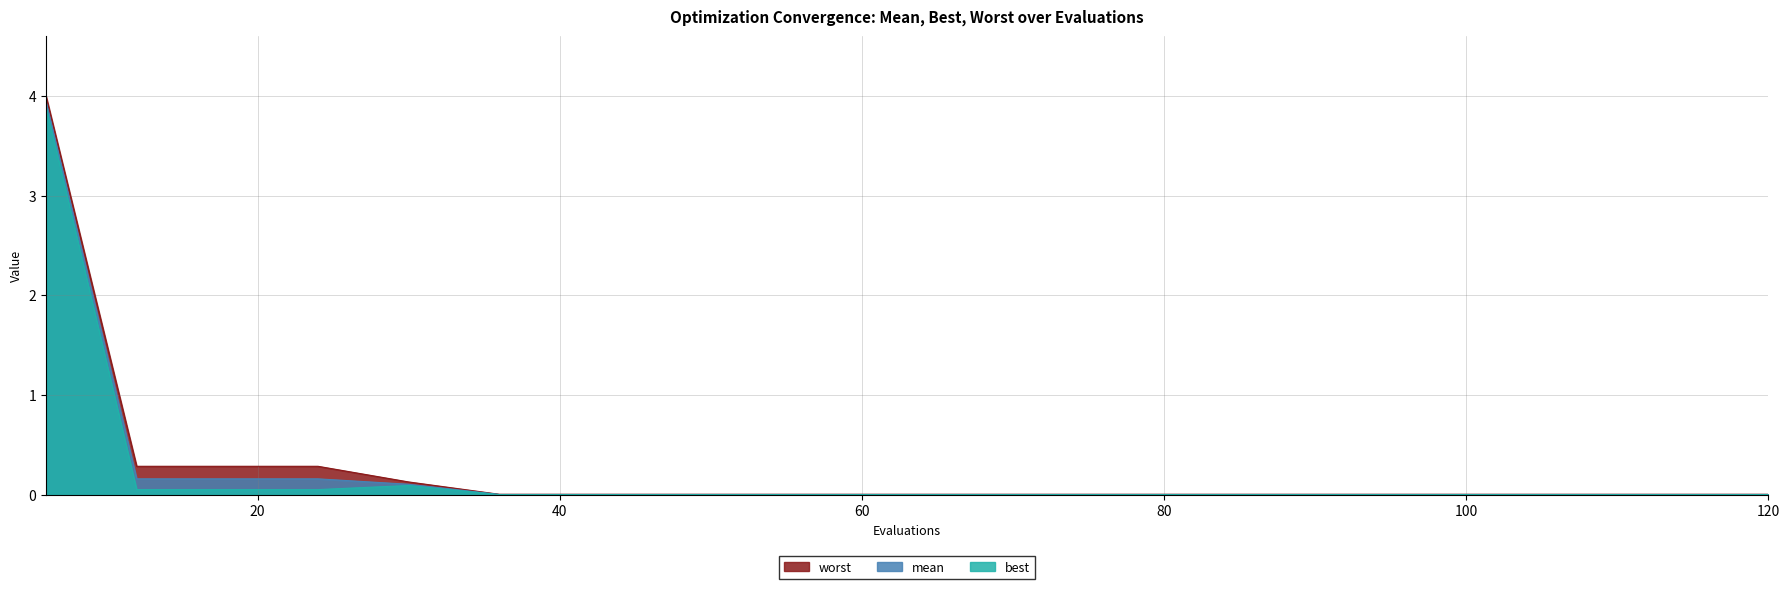

True or false: best and mean intersect in this chart.

False